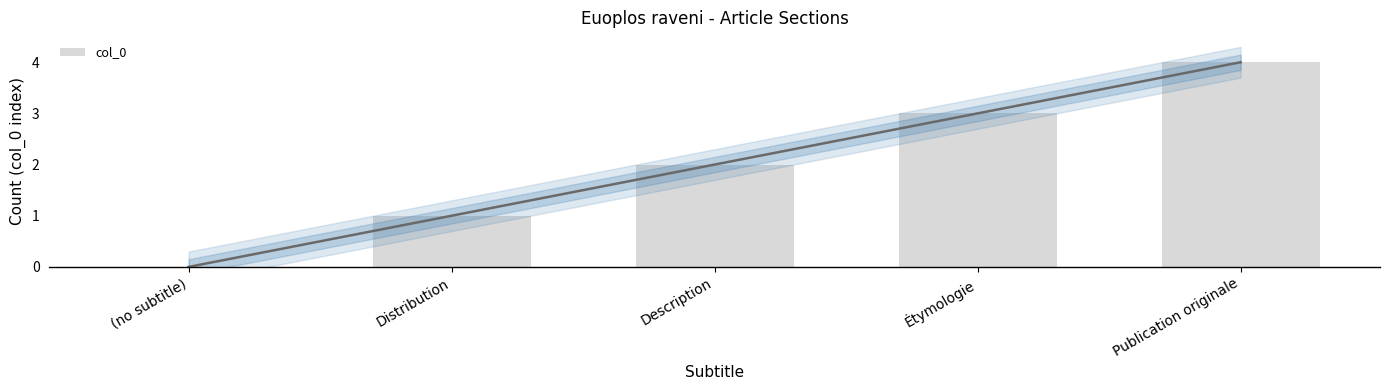

At which label does the data first exceed 2?

Étymologie